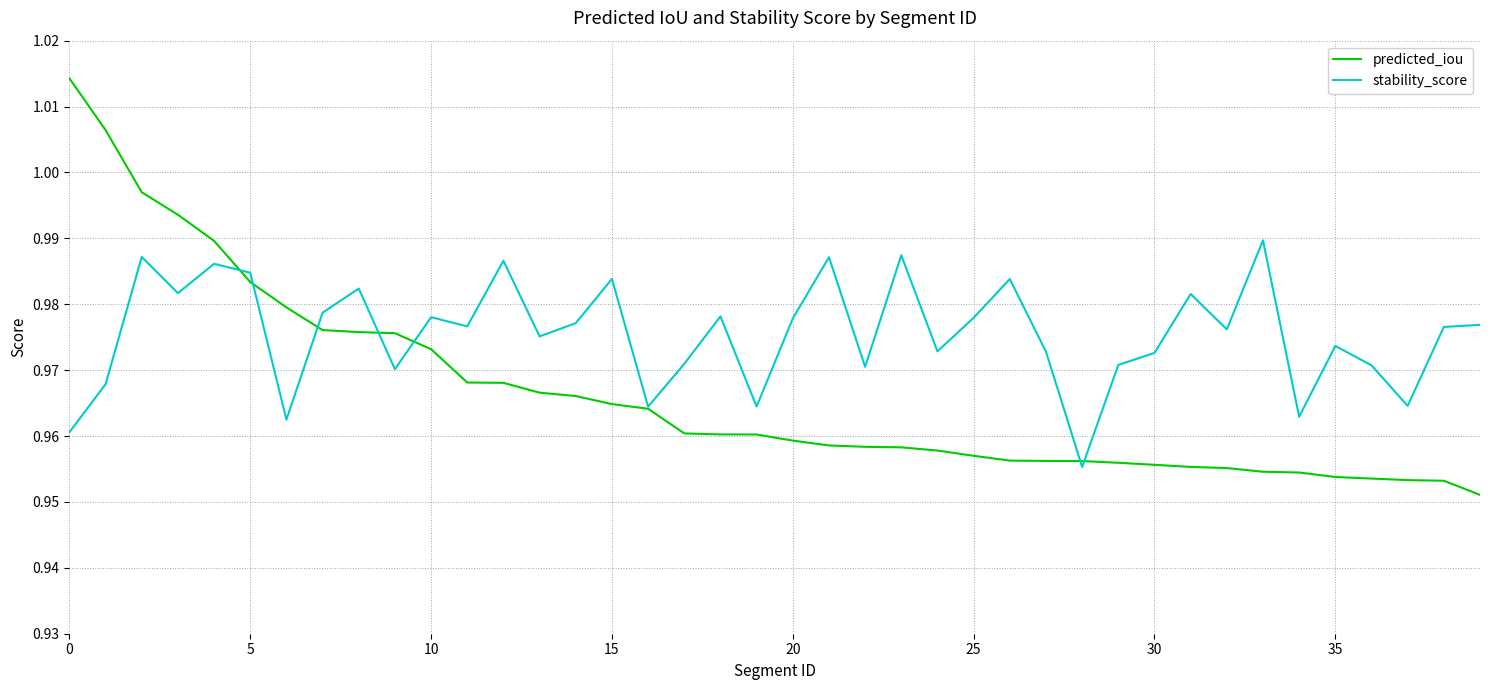

Which series has the largest total across all categories?

stability_score